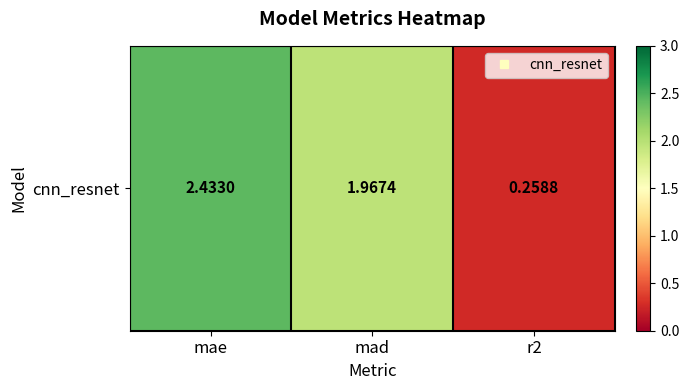

List the labels in order of value, largest first.

mae, mad, r2